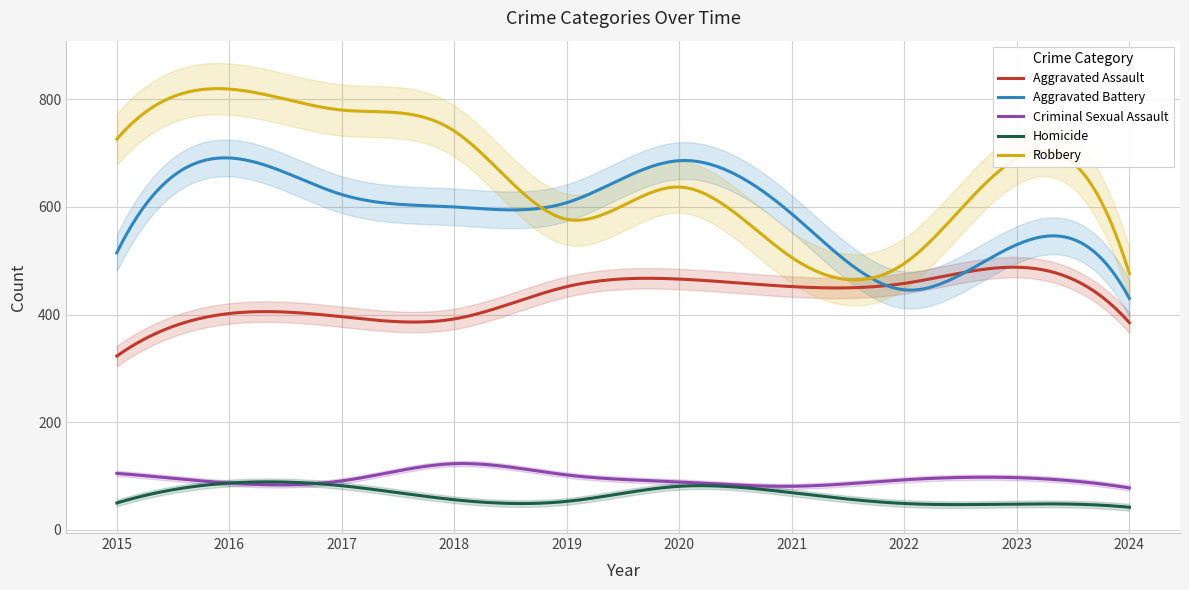

How many interior local valleys does the Criminal Sexual Assault series have?

2